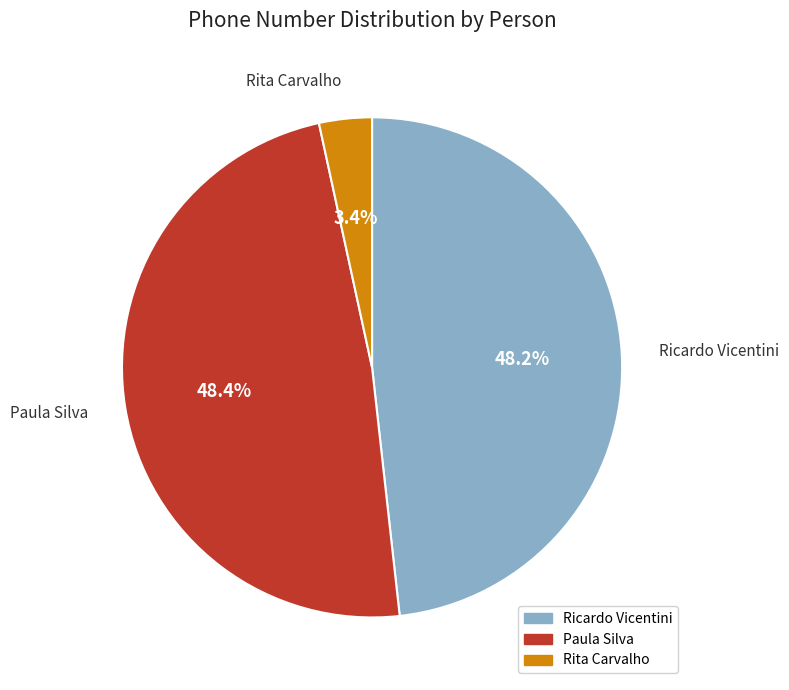

Does Paula Silva represent more than half of the total?

No